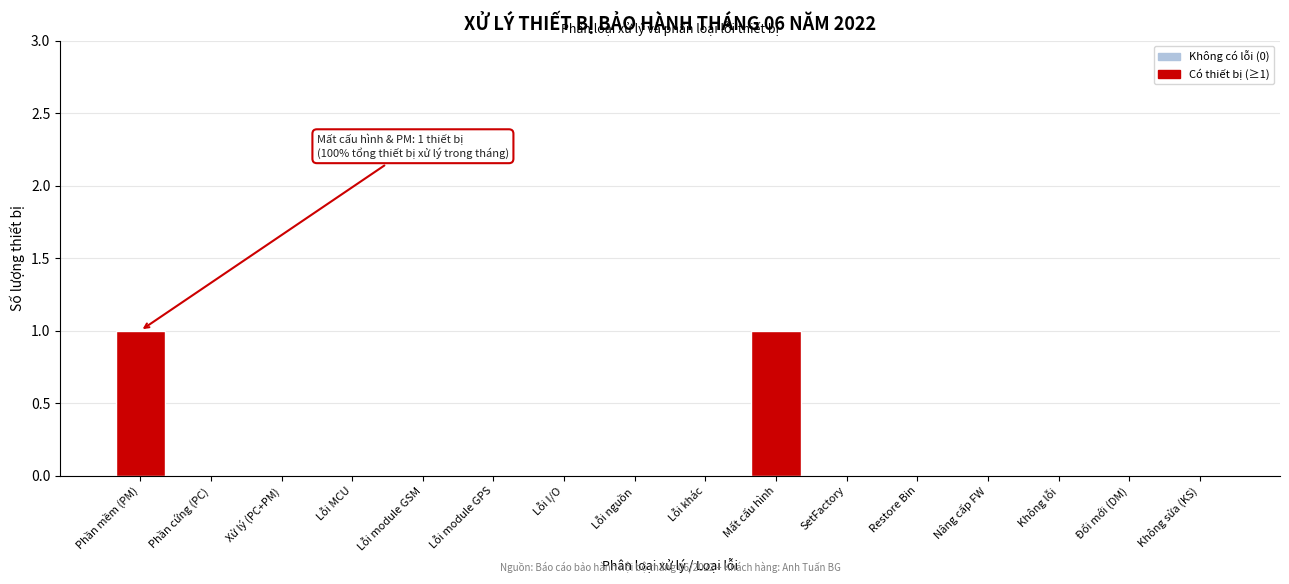

Reading right to left, what are all the values shown in this chart?

Không sửa (KS)=0	Đổi mới (DM)=0	Không lỗi=0	Nâng cấp FW=0	Restore Bin=0	SetFactory=0	Mất cấu hình=1	Lỗi khác=0	Lỗi nguồn=0	Lỗi I/O=0	Lỗi module GPS=0	Lỗi module GSM=0	Lỗi MCU=0	Xử lý (PC+PM)=0	Phần cứng (PC)=0	Phần mềm (PM)=1